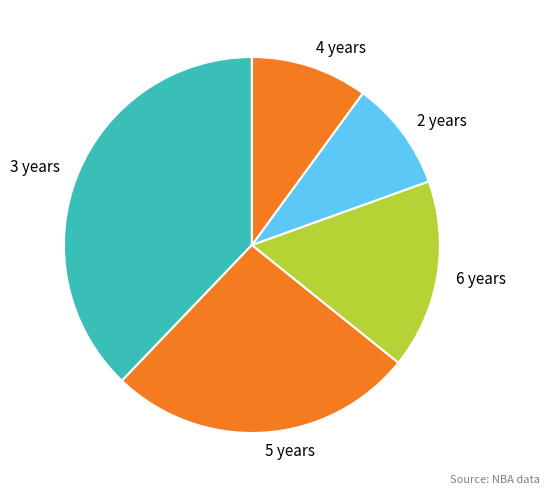

Is there any slice that represents more than half of the pie?

No